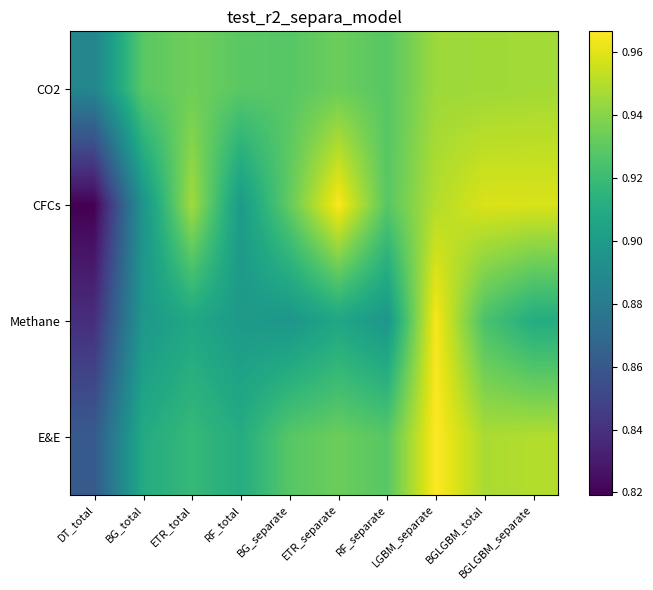

Between BG_separate and DT_total, which is larger?

BG_separate